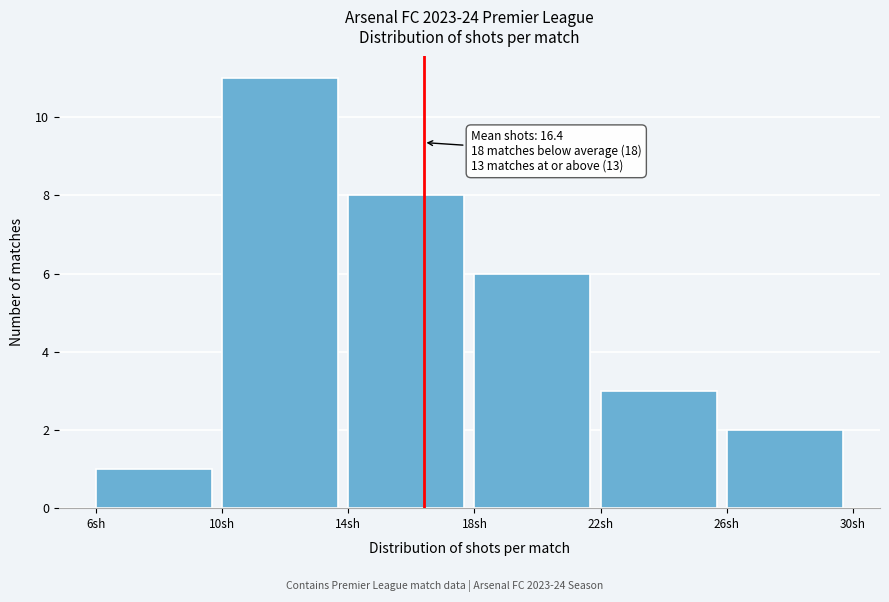

Over which range of the x-axis is the bar tallest?

10 to 14